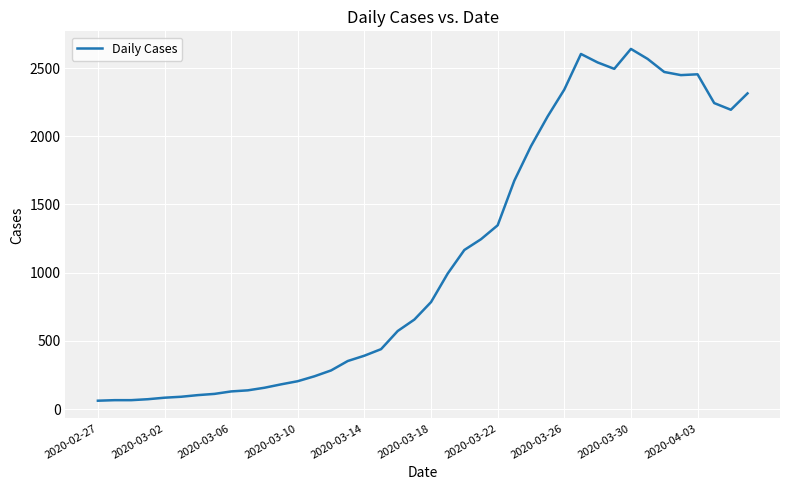

How many lines are shown in the chart?

1